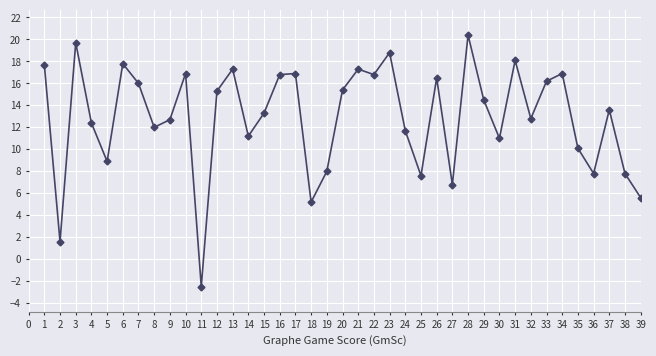

The chart shows a value of 5.0 at 20. True or false?

False